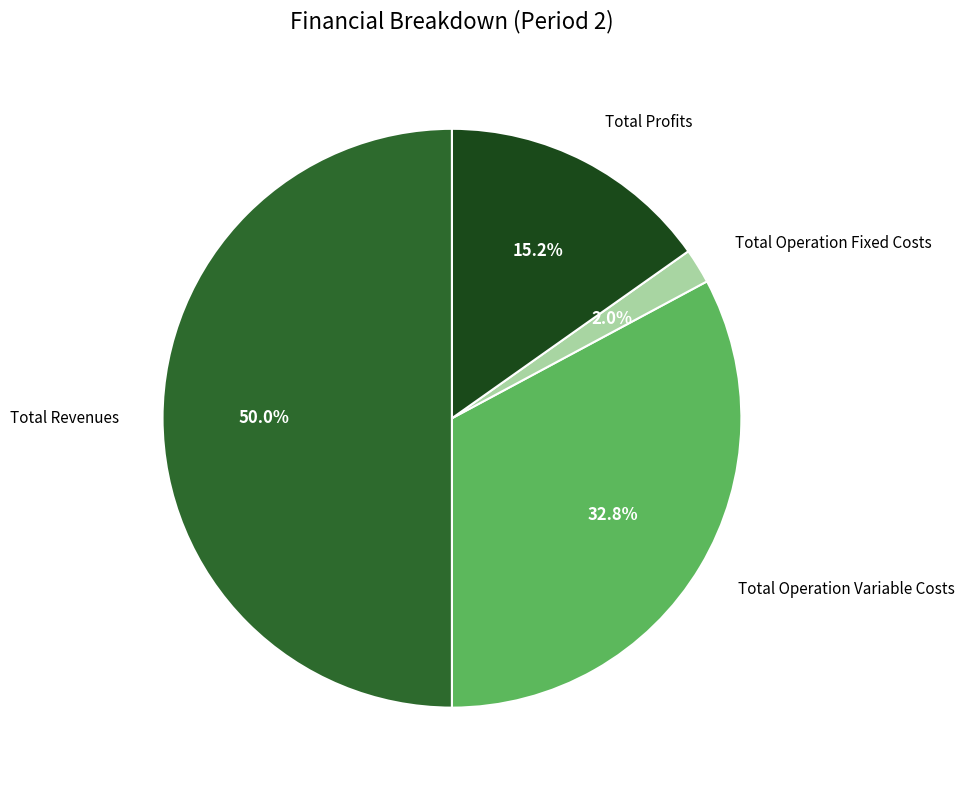

How many segments does this pie chart have?

4